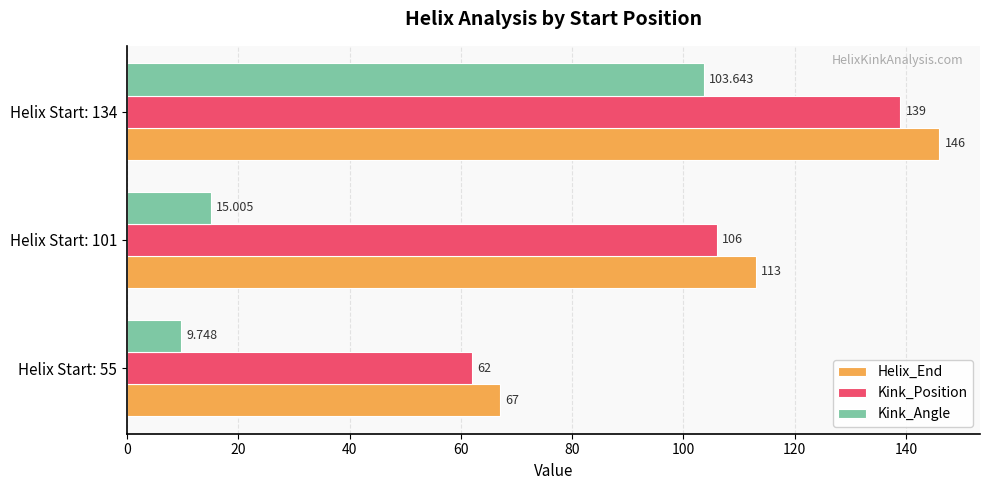

Is the value of Kink_Position at Helix Start: 55 greater than the value of Helix_End at Helix Start: 55?

No